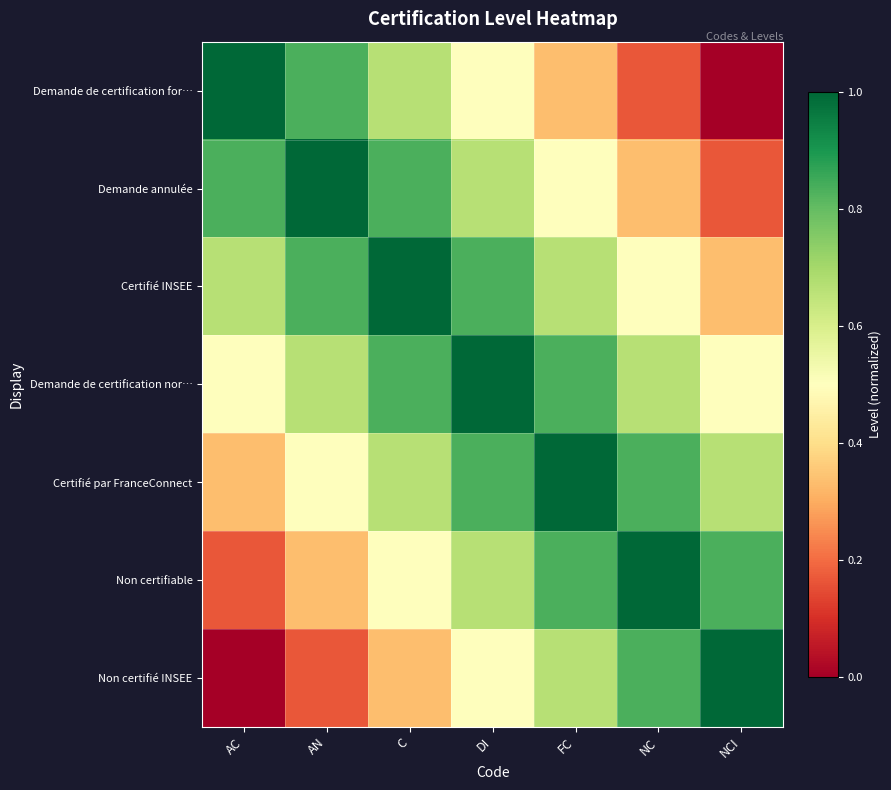

What is the difference between the highest and lowest values at DI?

0.5